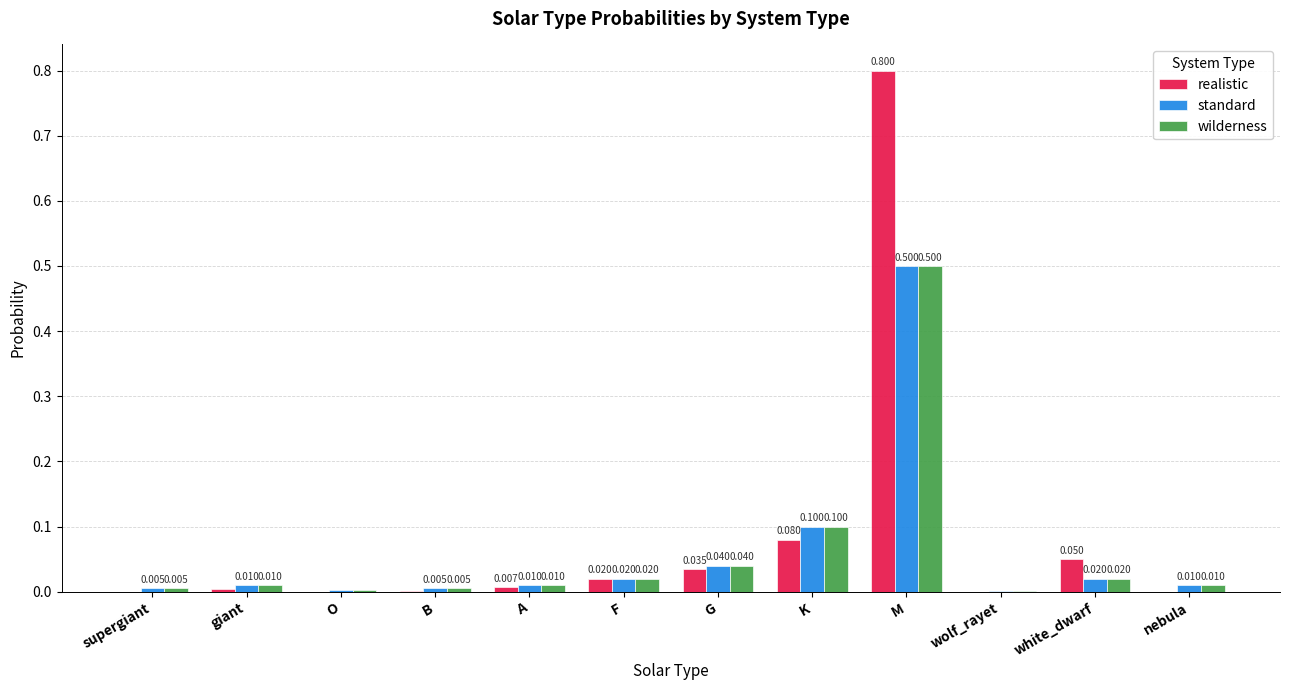

What is the total value across all series at F?

0.1